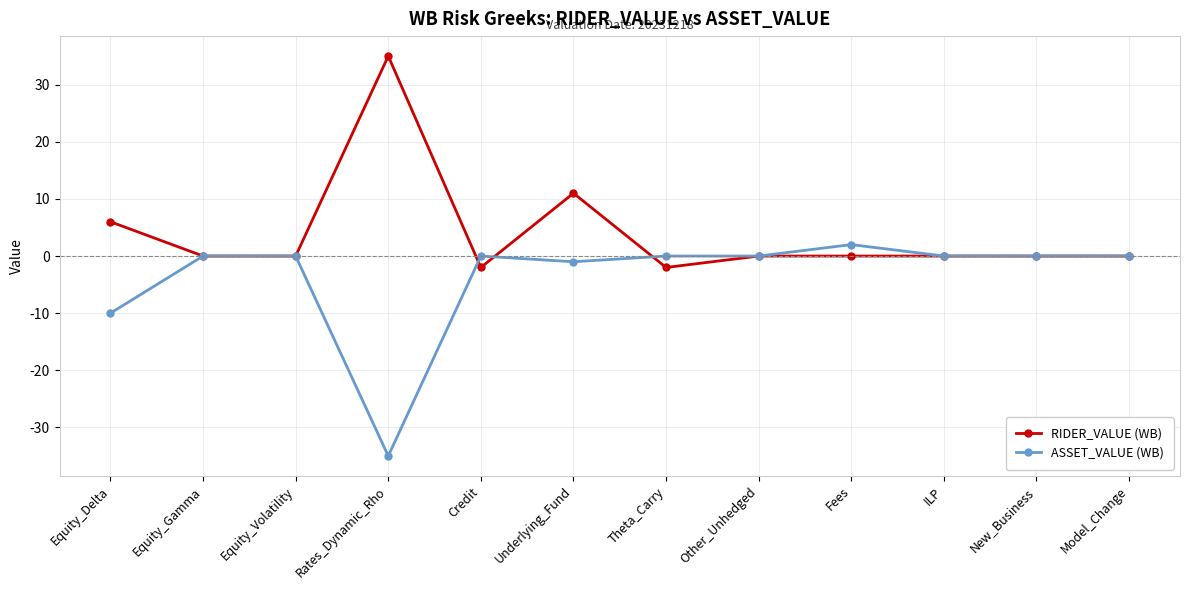

How many lines are shown in the chart?

2